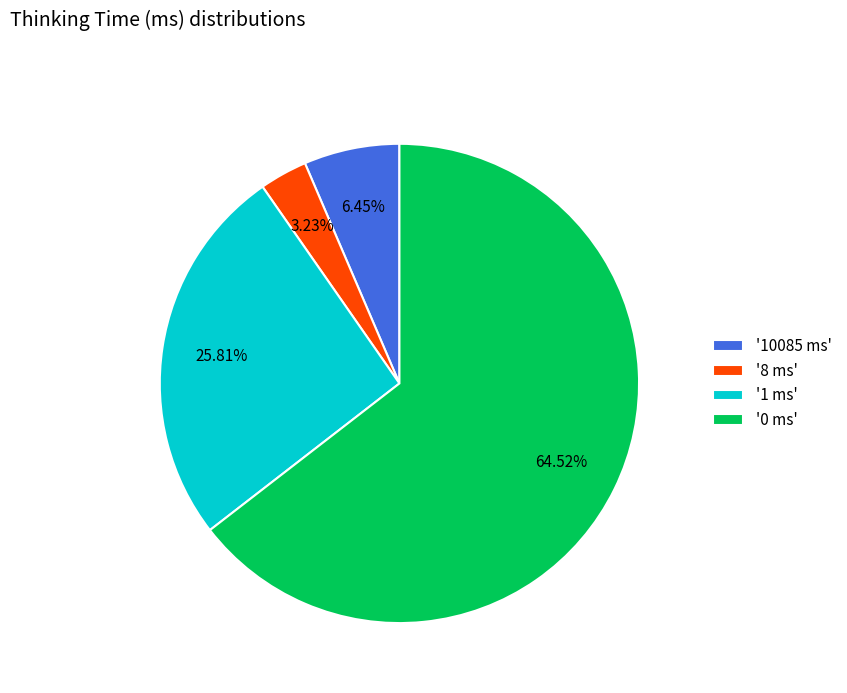

Which has a higher value, '0 ms' or '1 ms'?

'0 ms'